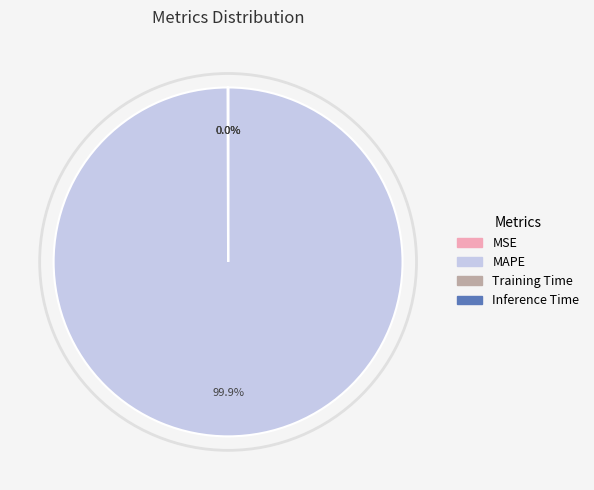

Which slice is the largest?

MAPE